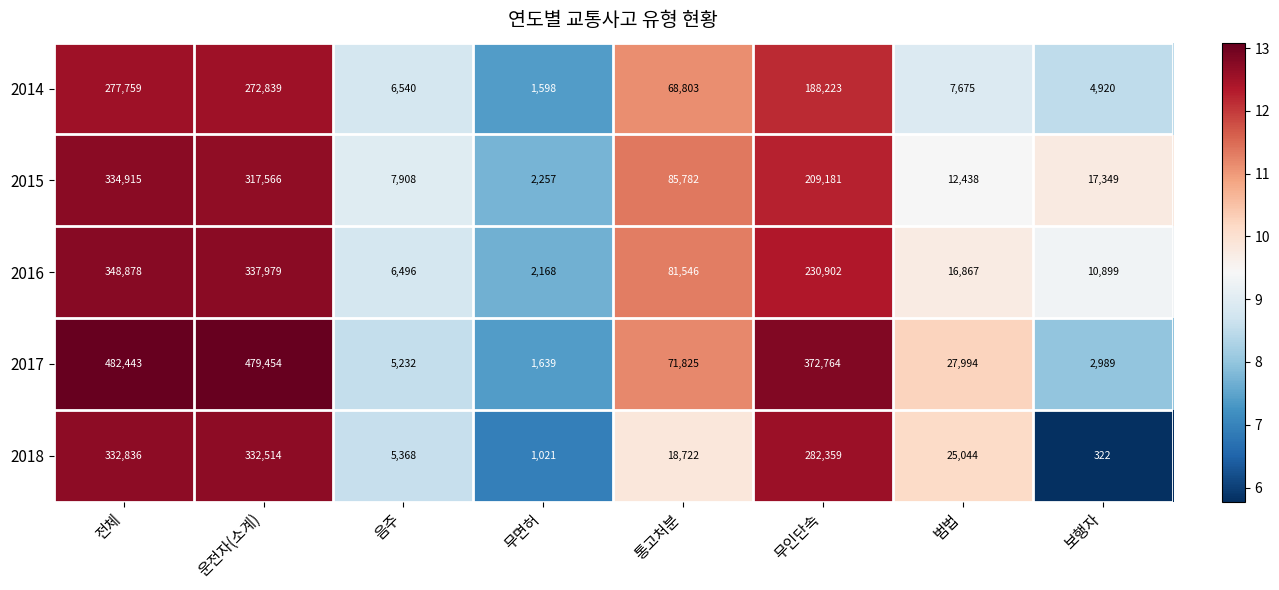

At which label is 2016 closest to 175523?

무인단속